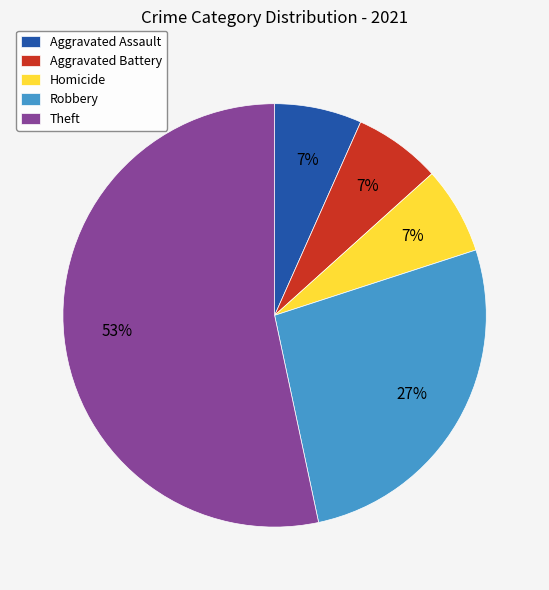

Which category has the biggest portion of the pie?

Theft